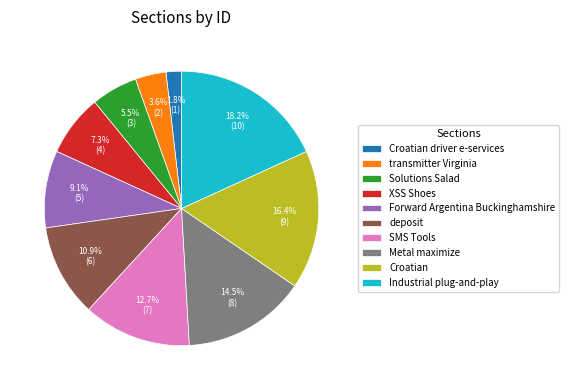

Do Croatian driver e-services and deposit together represent more than half of the pie?

No